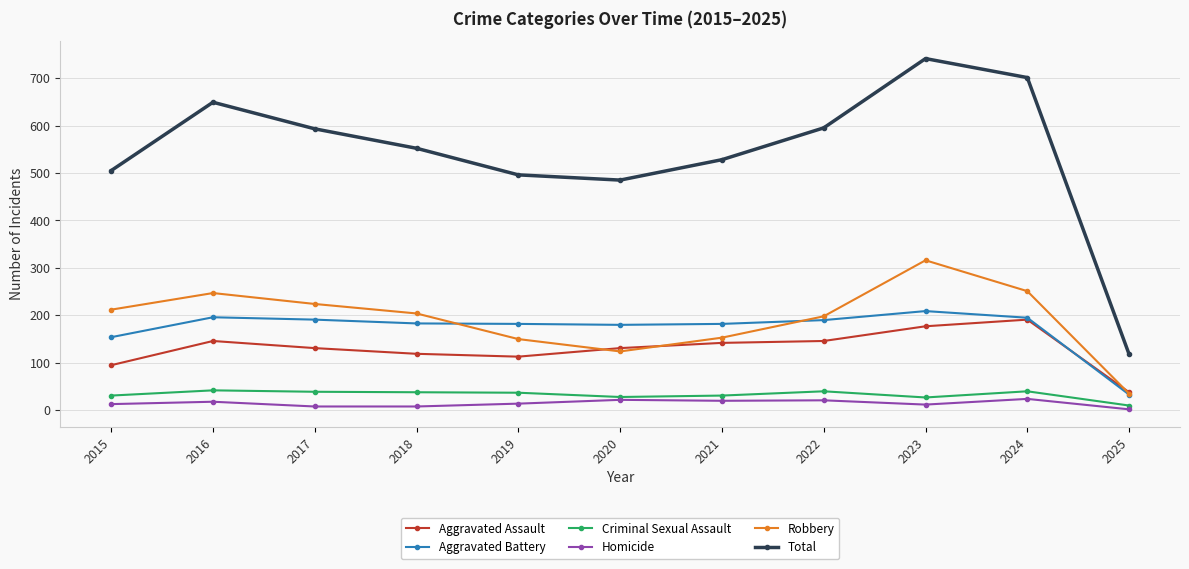

List the series in order of their peak value, highest first.

Total, Robbery, Aggravated Battery, Aggravated Assault, Criminal Sexual Assault, Homicide